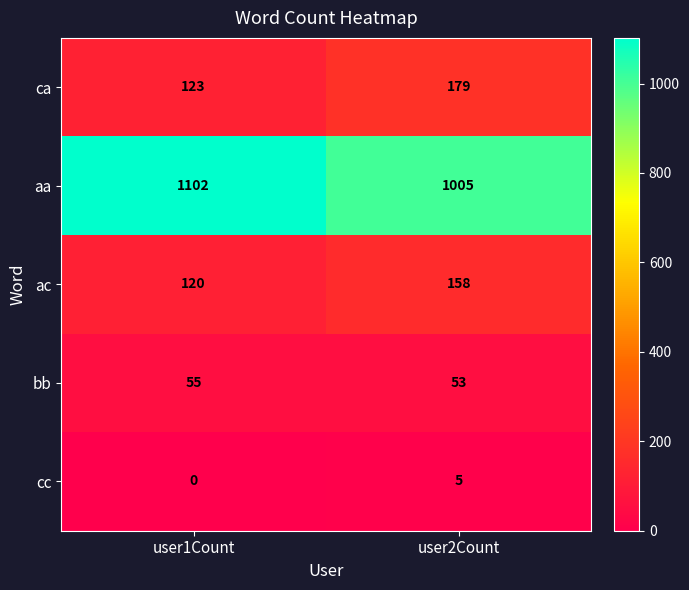

Which series has the largest total across all categories?

aa